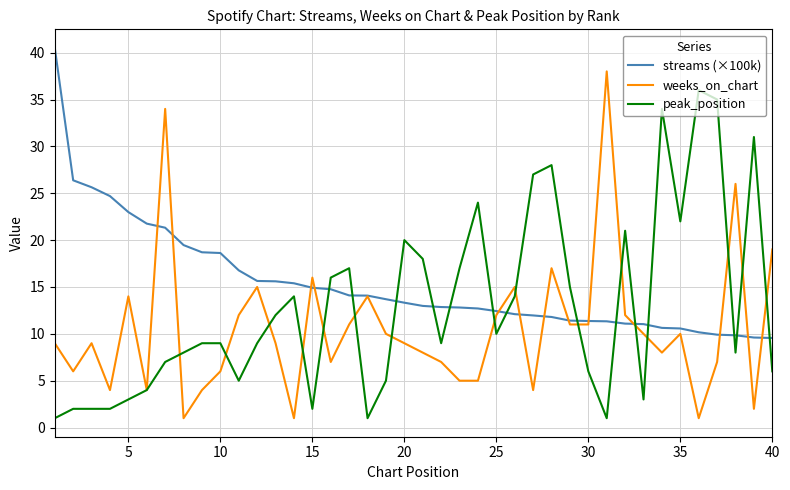

What is the highest value of the streams (×100k) series?

40.5